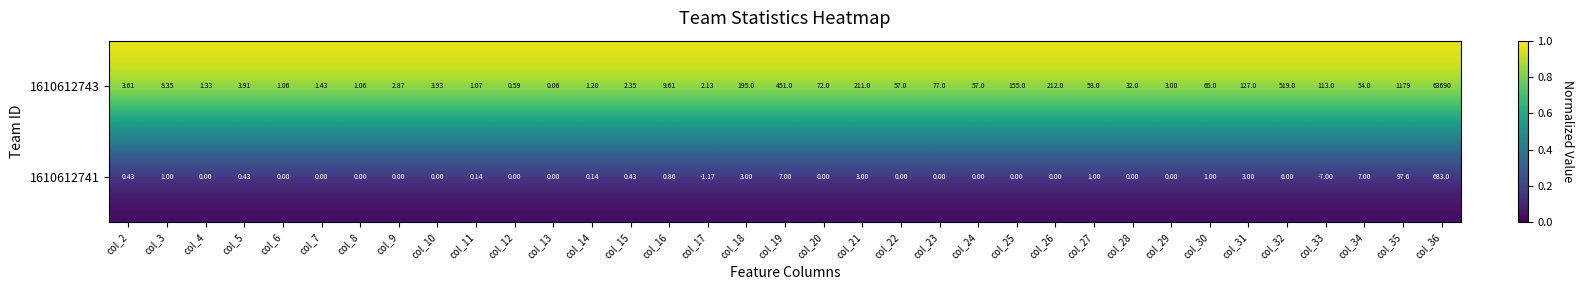

Is the value of 1610612741 at col_18 greater than the value of 1610612743 at col_18?

No